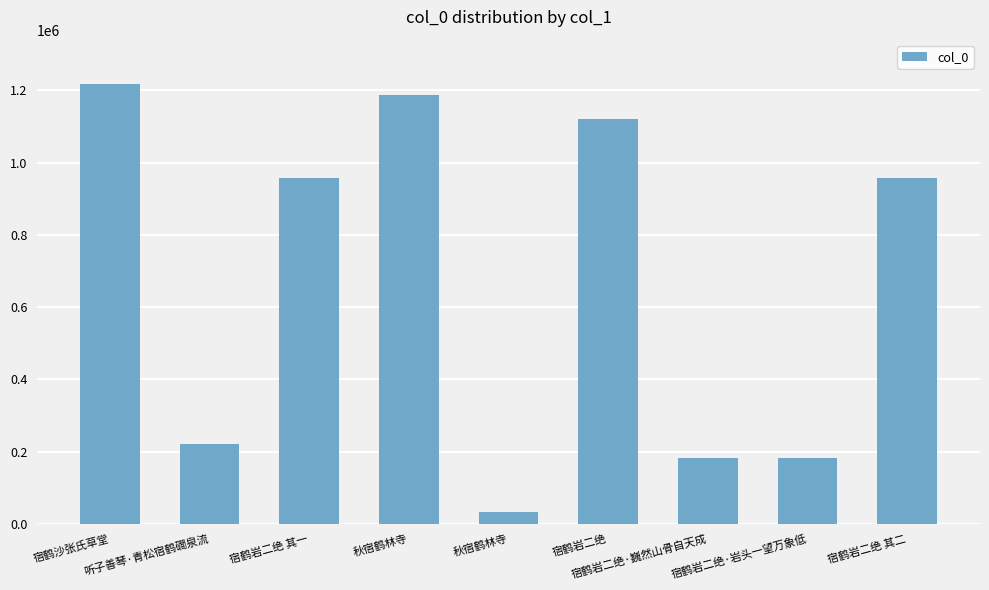

How many bars are there in total?

9